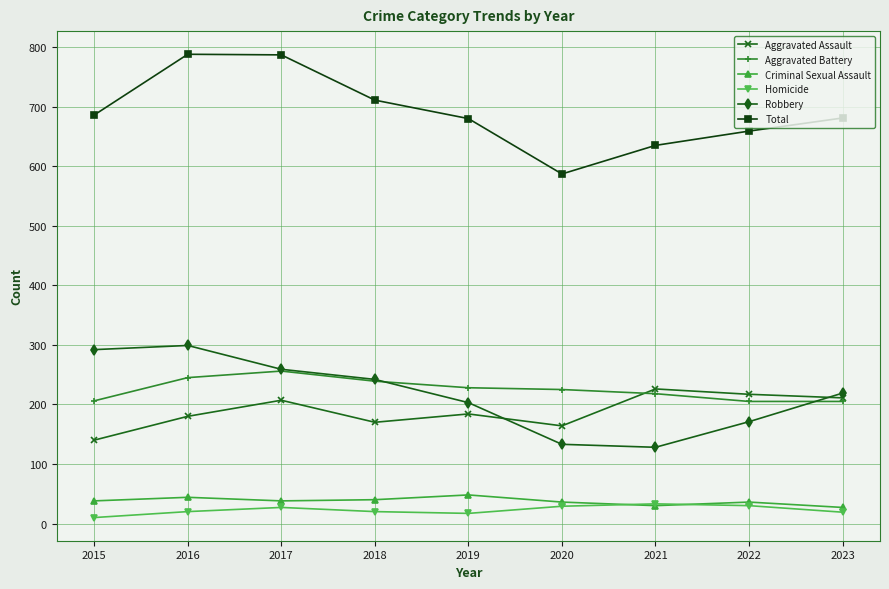

What is the difference between the second highest and minimum values in the Aggravated Battery series?

40